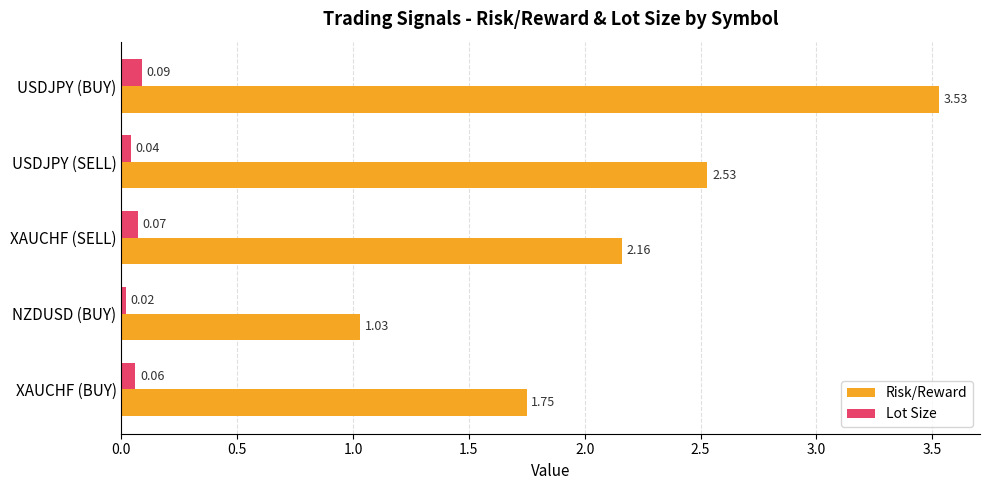

At XAUCHF (SELL), list the series in order from largest to smallest.

Risk/Reward, Lot Size